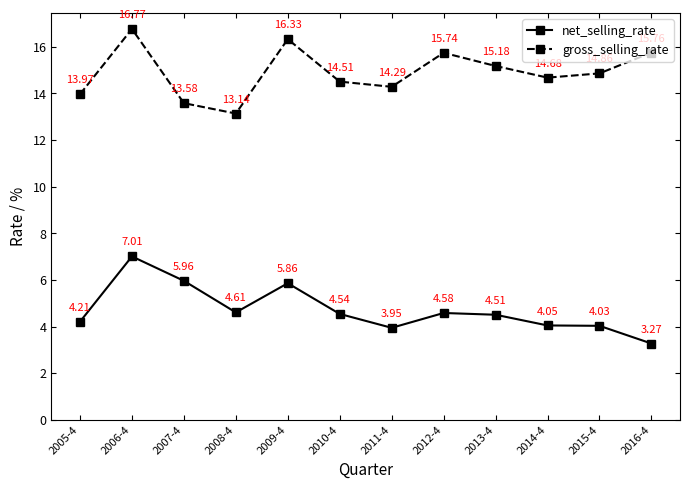

How many data points in net_selling_rate are less than 4?

2